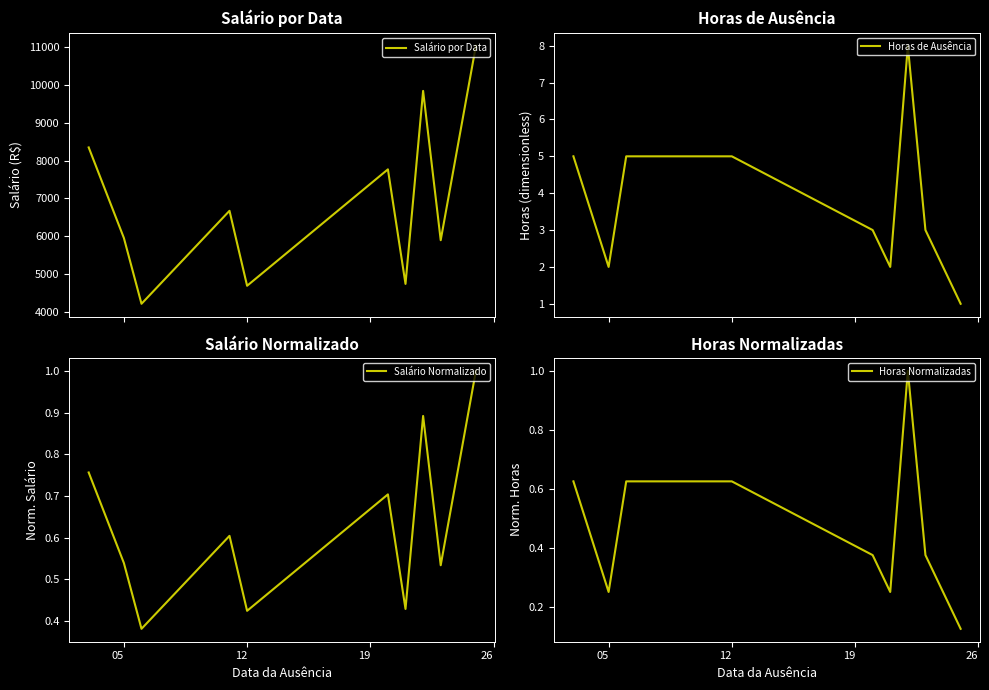

What is the value of the Salário Normalizado point at the 9th from the left?

0.5